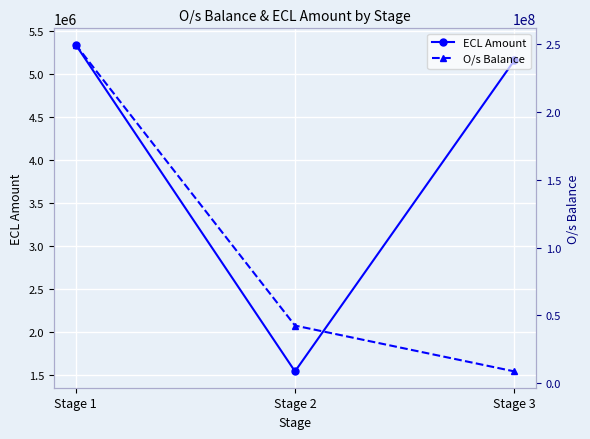

Does the chart display data point markers on the line(s)?

Yes